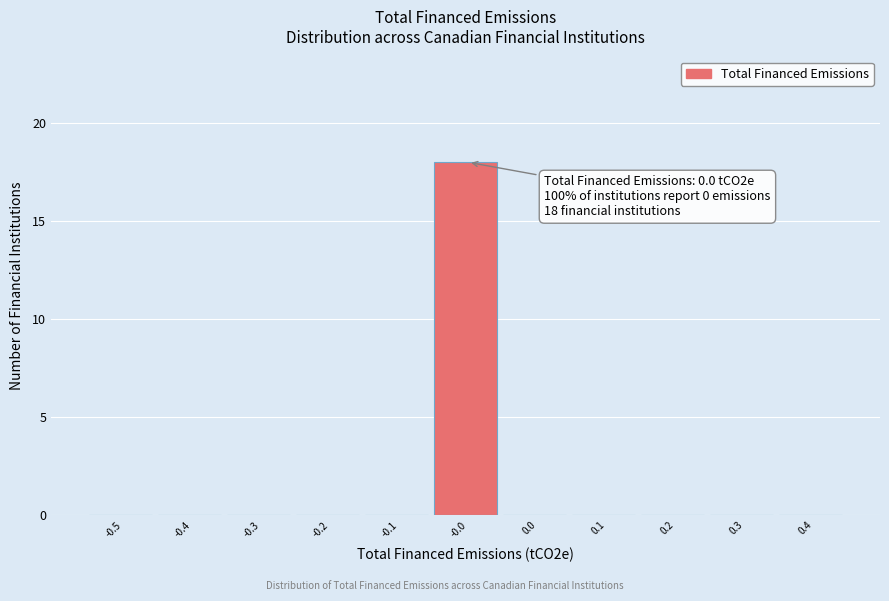

Reading left to right, what are all the values shown in this chart?

-0.5=0	-0.4=0	-0.3=0	-0.2=0	-0.1=0	-0.0=18	0.0=0	0.1=0	0.2=0	0.3=0	0.4=0